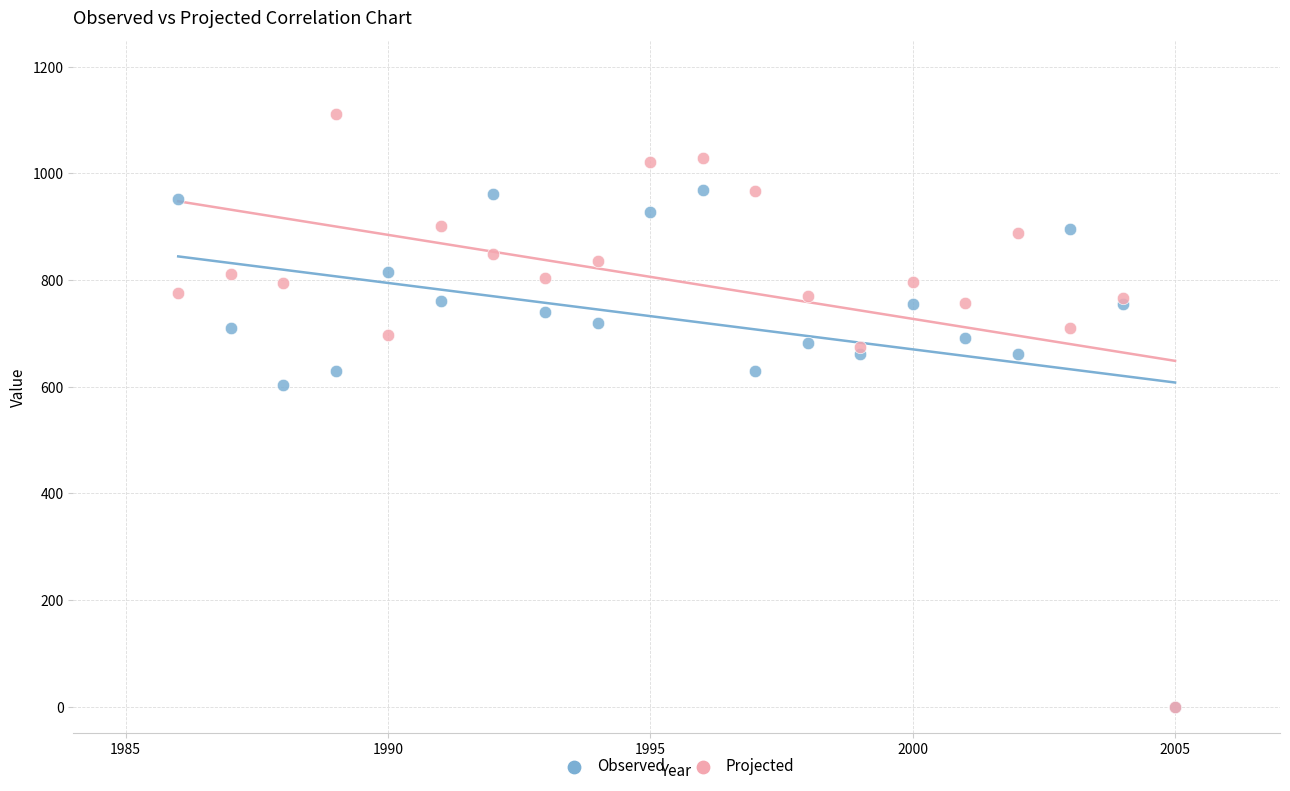

What are all the series names shown in the legend?

Observed, Projected